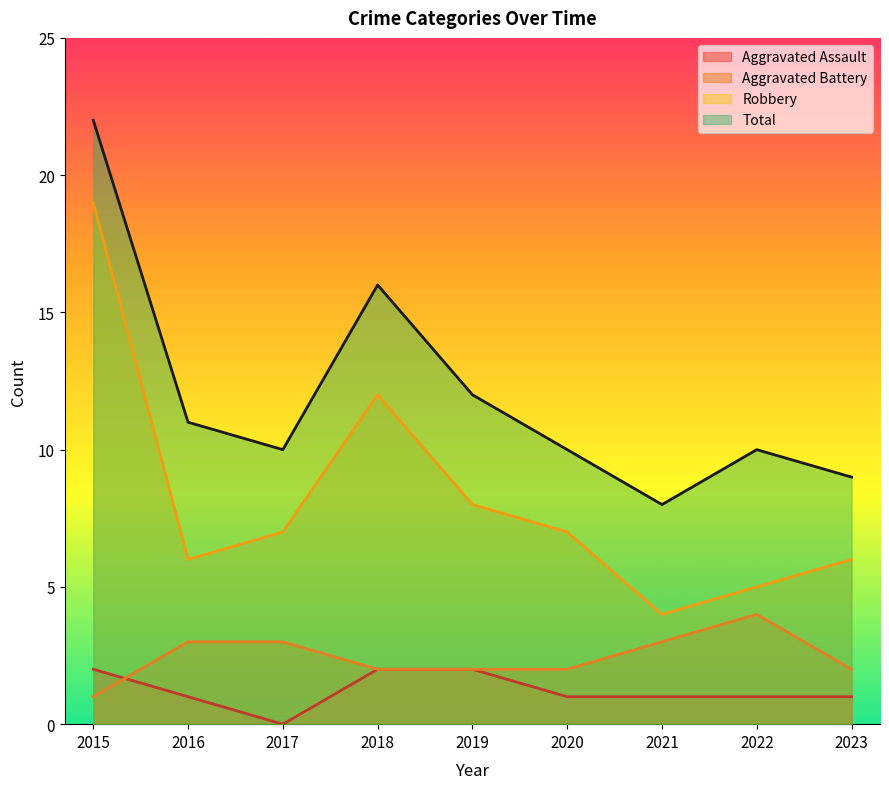

How many interior local peaks does the Total series have?

2